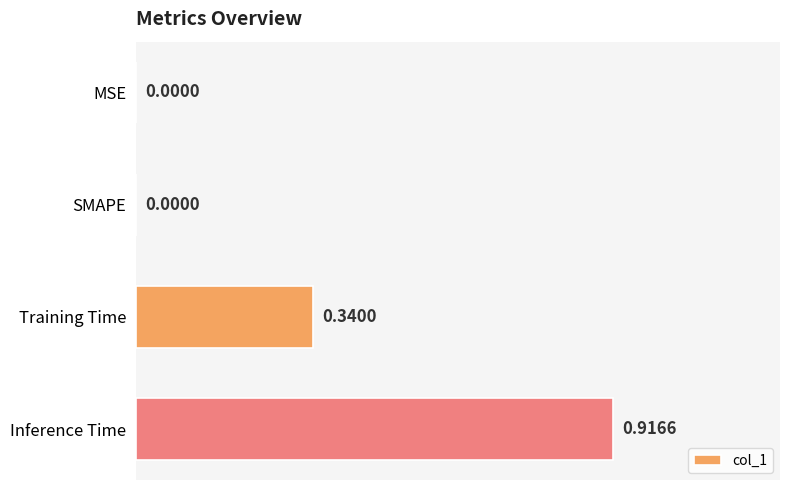

Which label corresponds to the largest value in the chart?

Inference Time